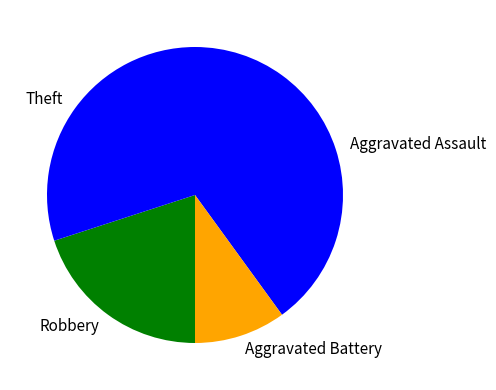

Is the sum of Aggravated Assault and Theft greater than half?

Yes